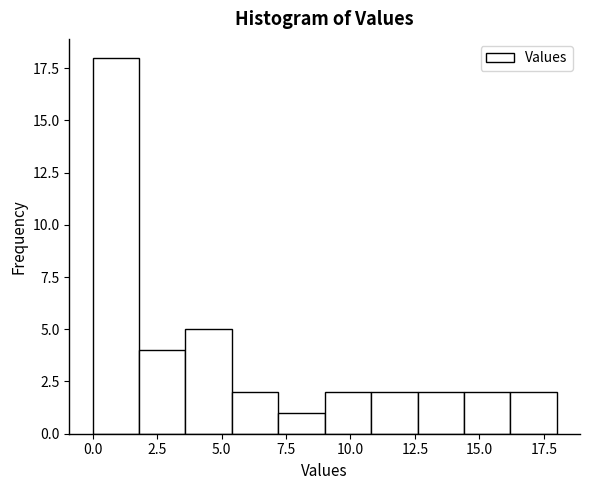

Read against the x-axis, roughly where is the centre of the tallest bar?

1.0